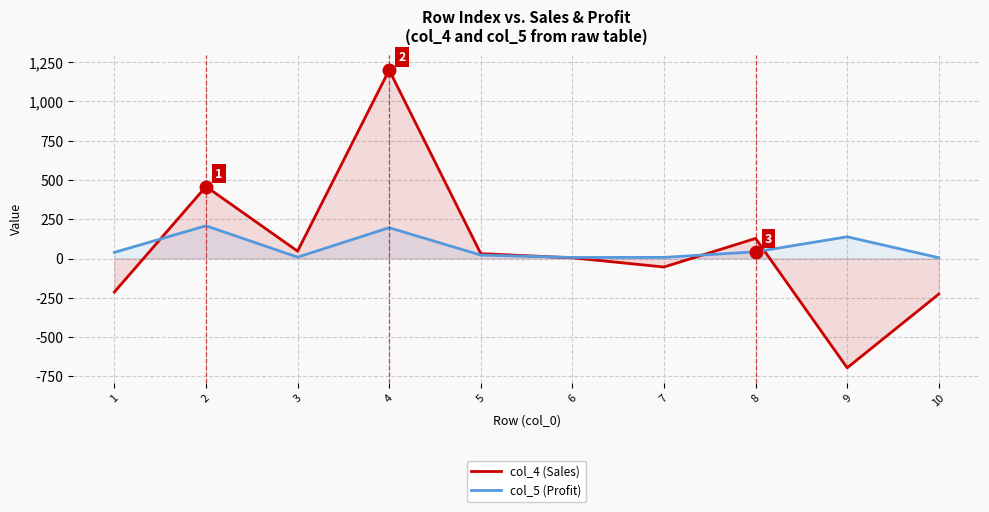

How many data points in col_4 (Sales) are above 30?

5